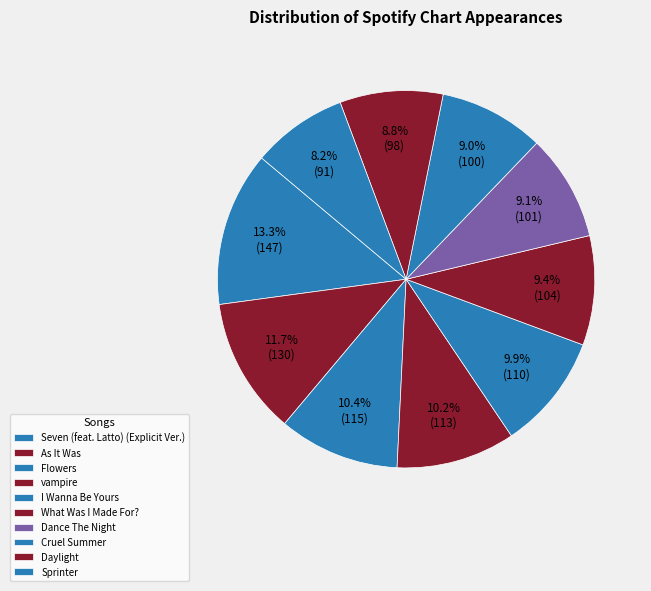

True or false: What Was I Made For? accounts for 9% of the total.

True